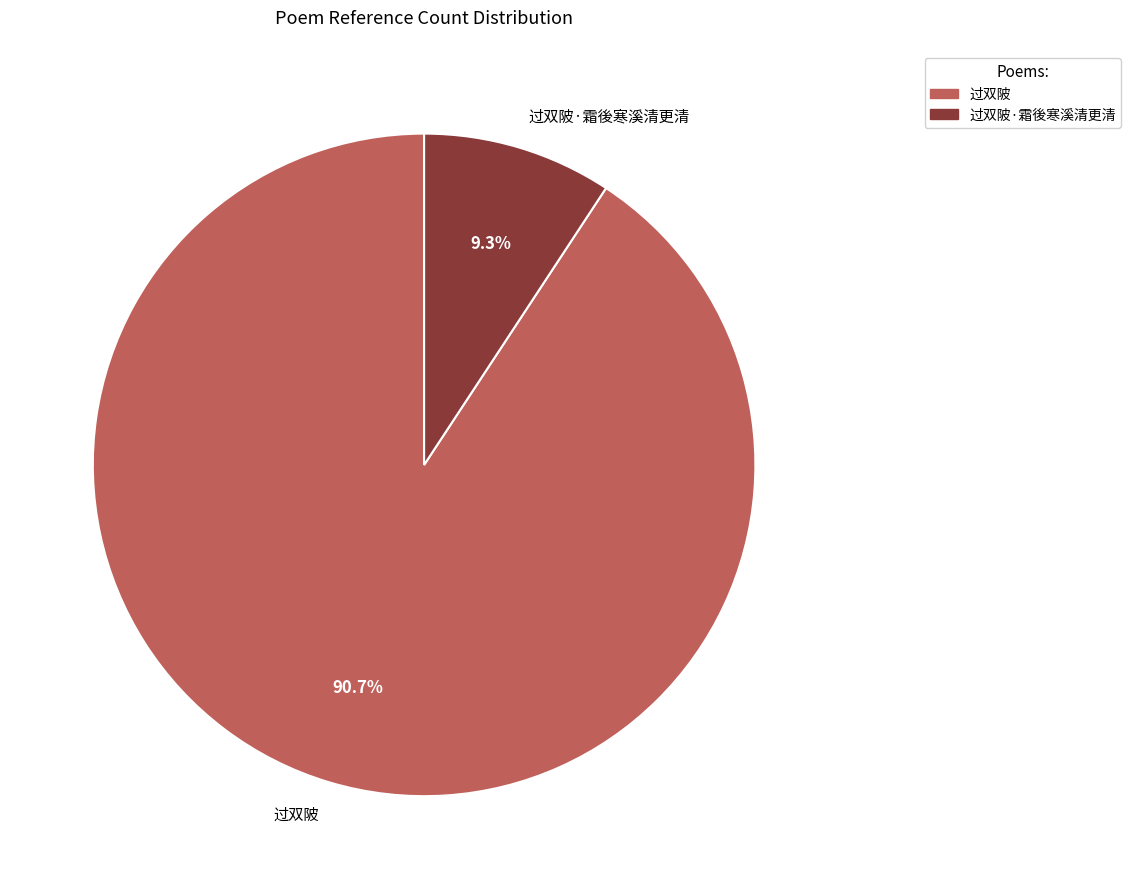

Which slice is the smallest?

过双陂·霜後寒溪清更清